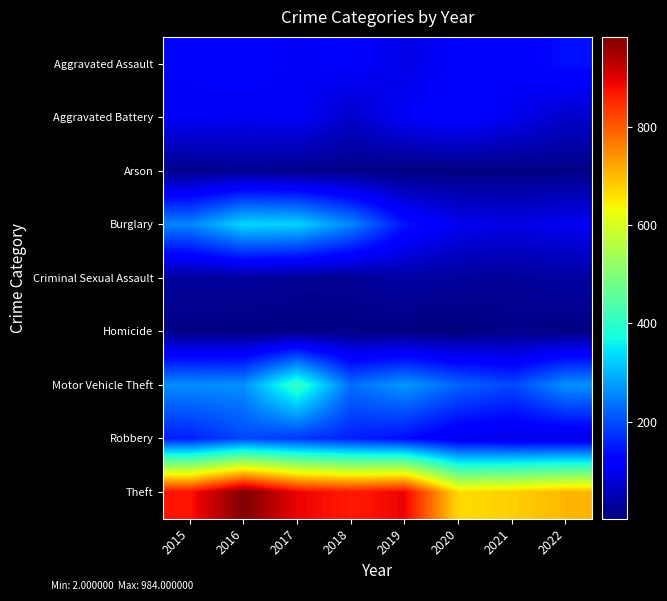

Which series changed the most between 2016 and 2018?

Theft